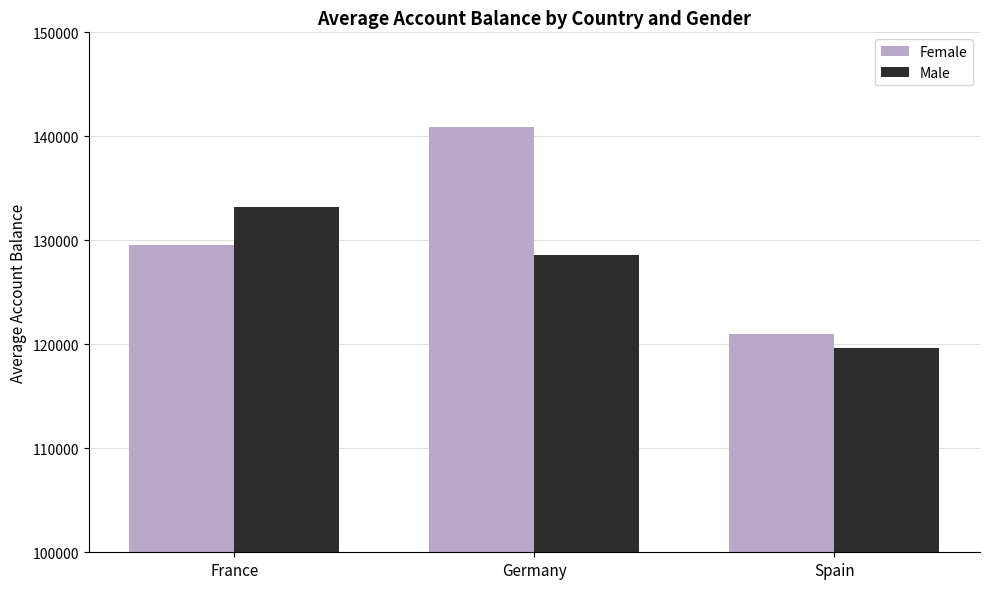

Which category has the highest value in the Male series?

France